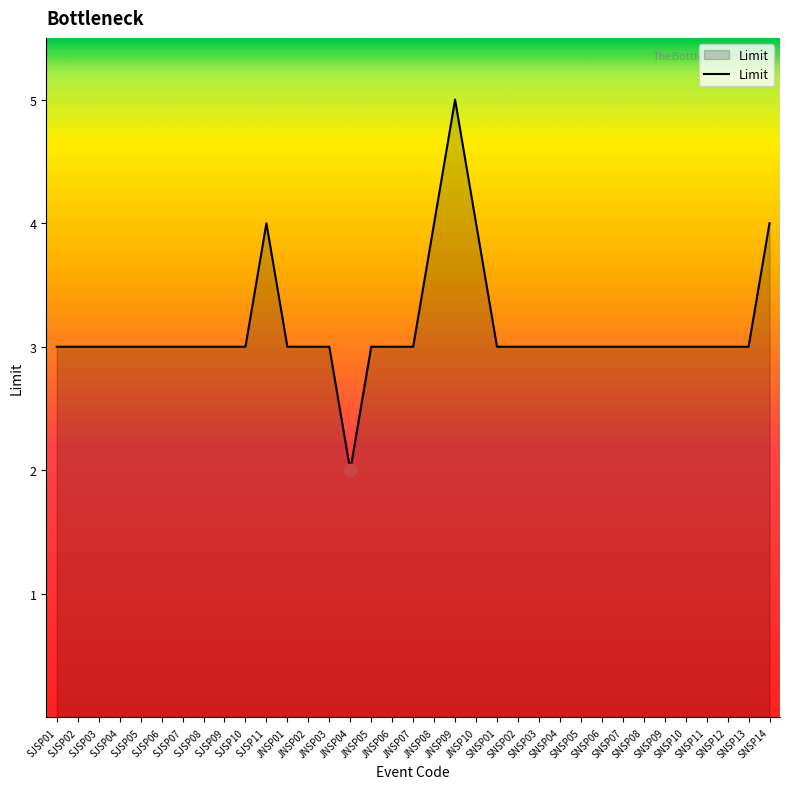

What is the greatest value displayed?

5